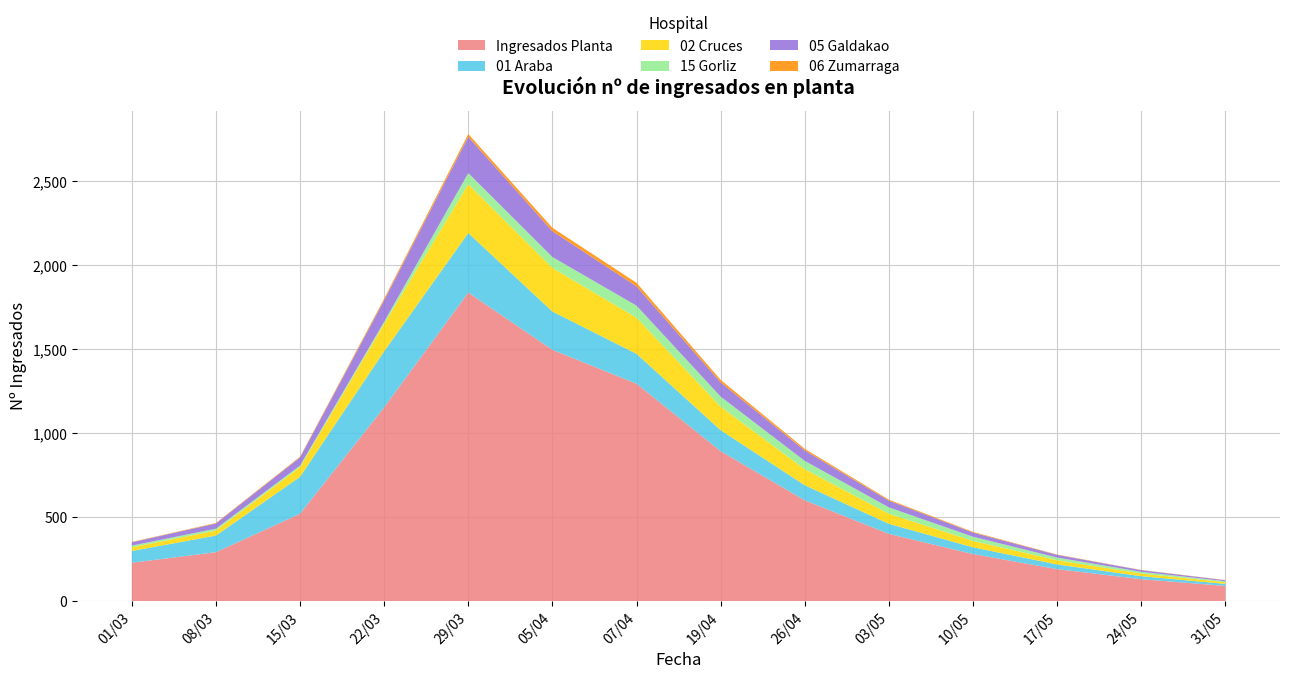

What is the maximum value for Ingresados Planta?

1838